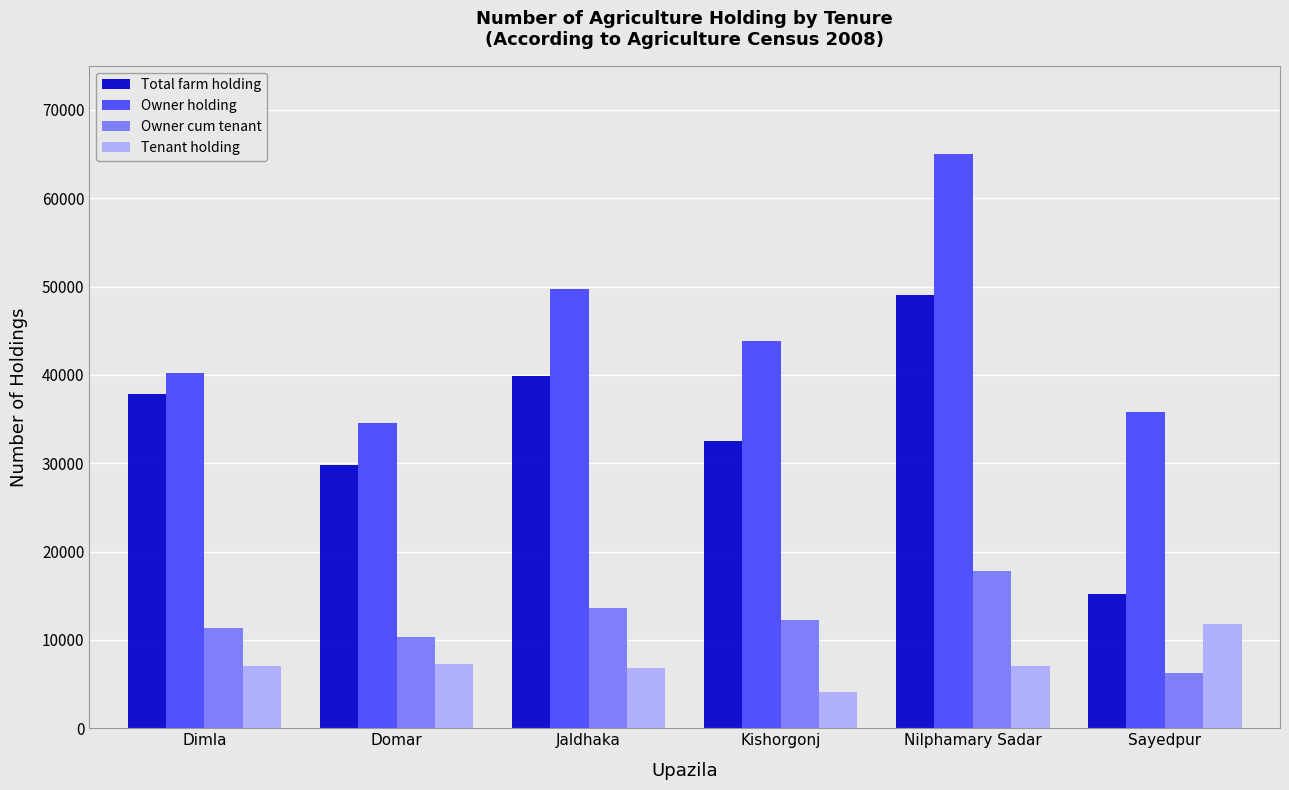

The Total farm holding series shows 50447 at Dimla. True or false?

False